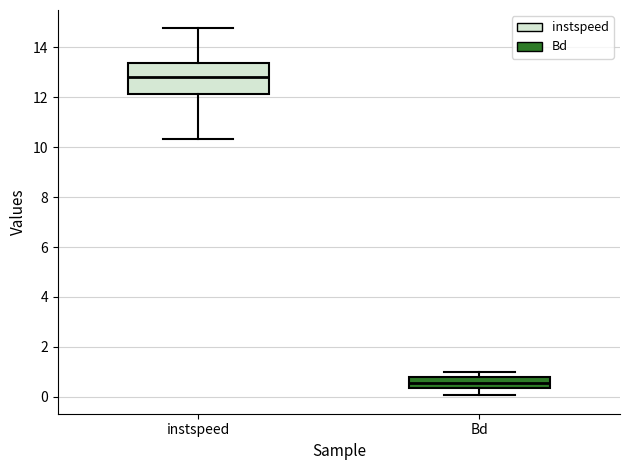

Comparing the boxes themselves (not the whiskers), which one is the tallest?

instspeed